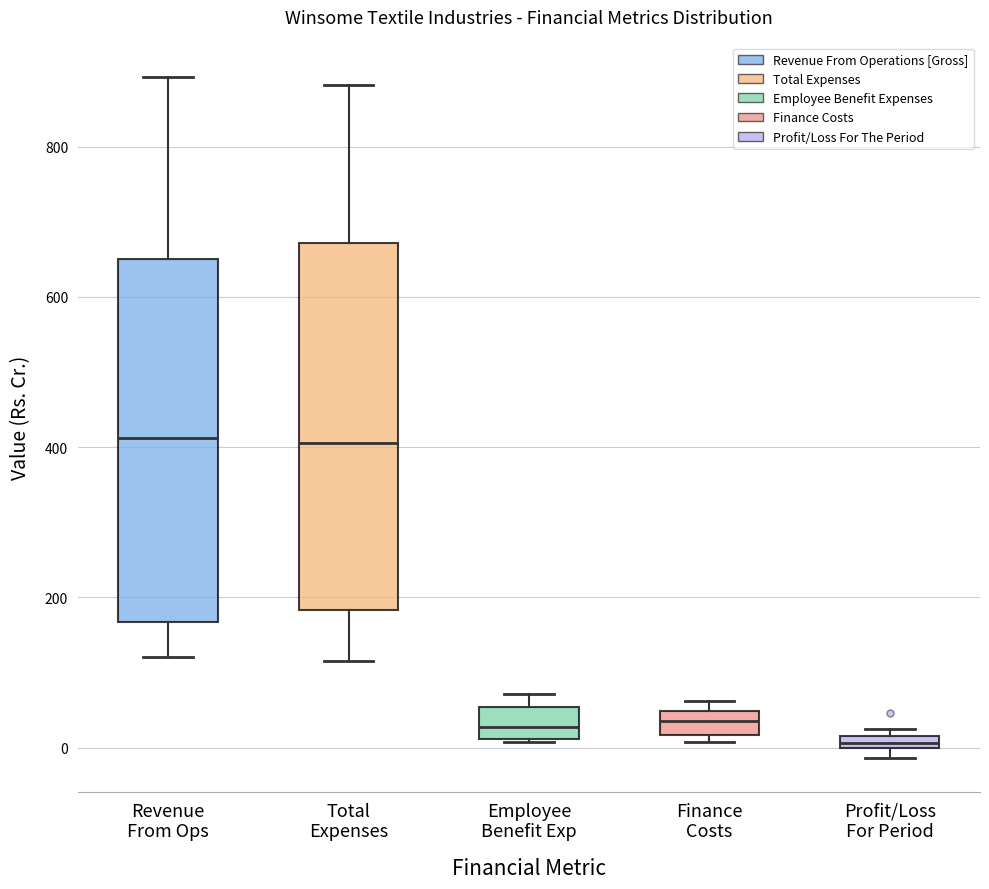

Where does the median line of the box for Total Expenses sit on the y-axis? The values are not printed on the chart, so give them approximately, as read against the axis.

400